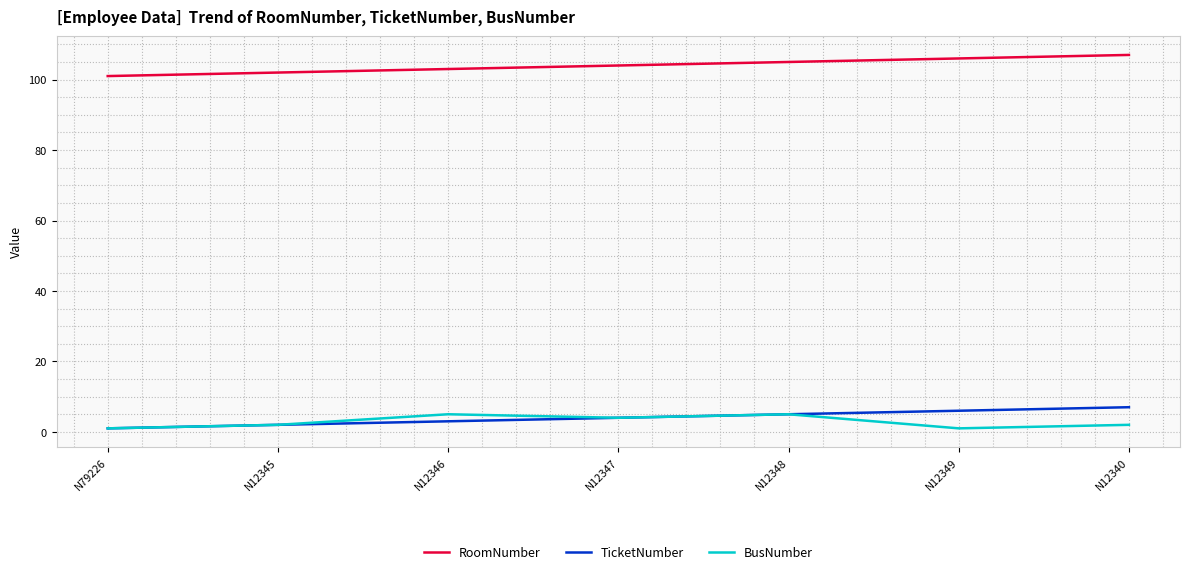

What is the spread (max minus min) of values at N12349?

105